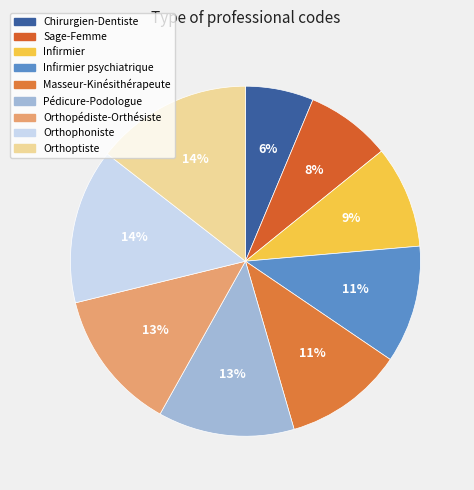

What is the largest slice in the pie chart?

Orthoptiste